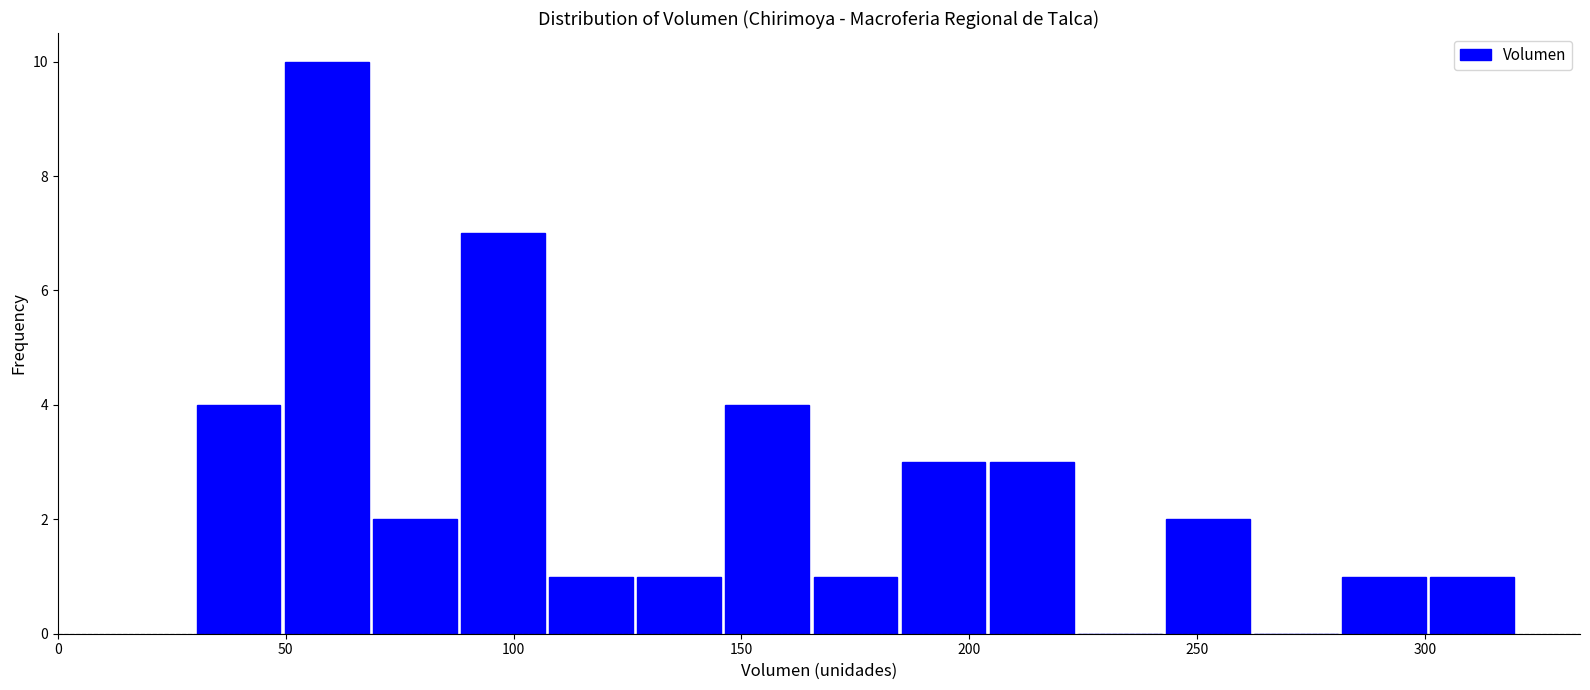

Read against the x-axis, roughly where is the centre of the tallest bar?

60